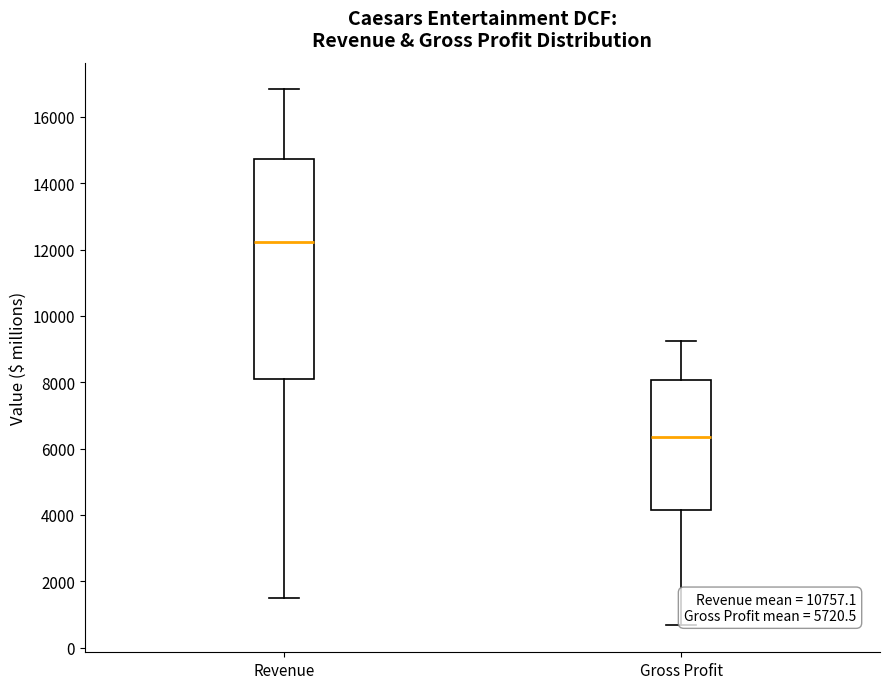

Comparing the boxes themselves (not the whiskers), which one is the tallest?

Revenue